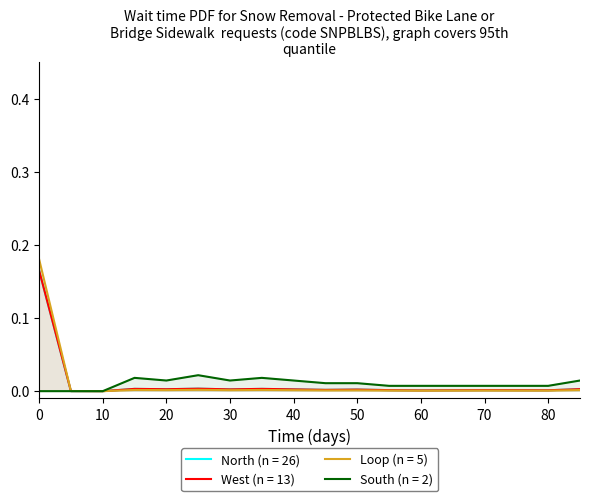

How many interior local peaks does the Loop (n = 5) series have?

6